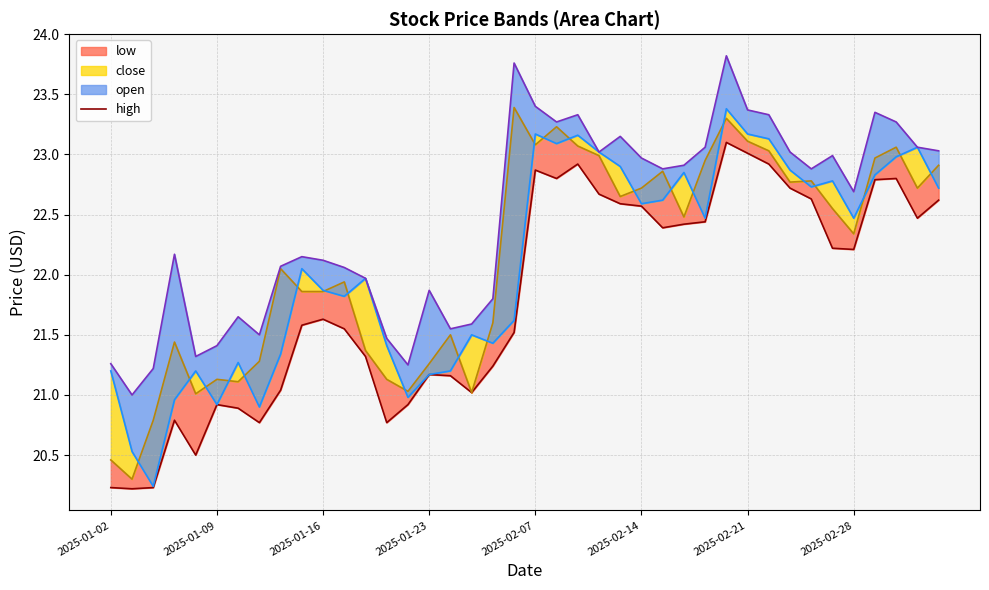

How many interior local peaks does the close_line series have?

11